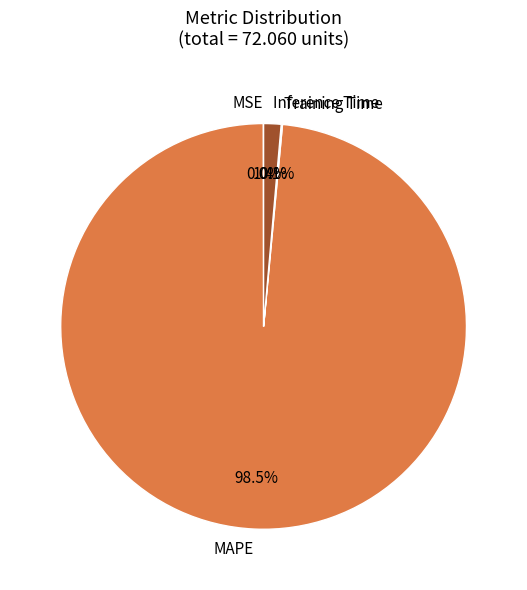

What portion of the pie excludes MAPE?

1.5%